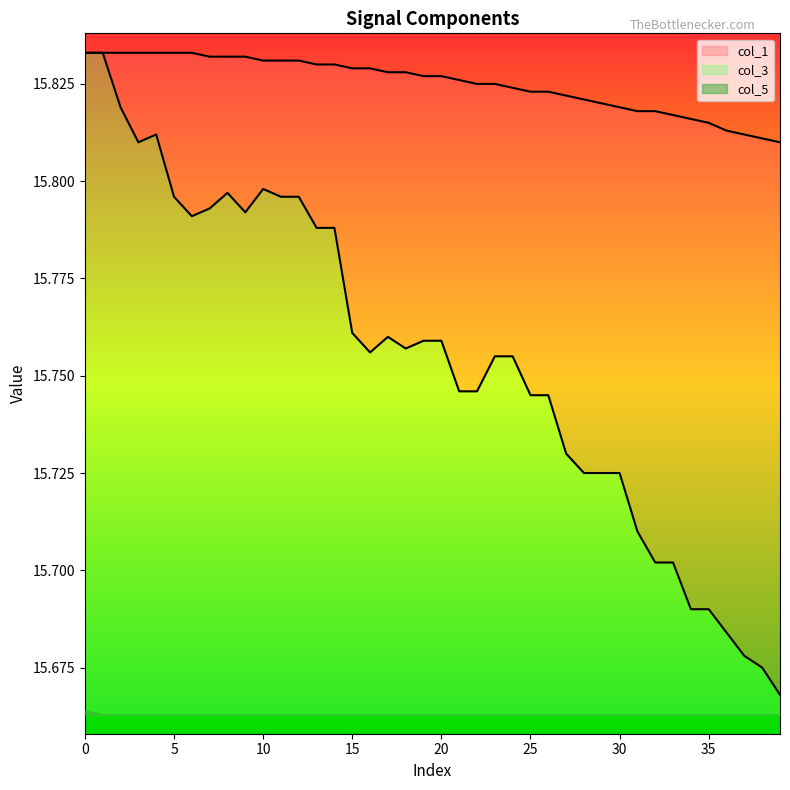

What is the label of the 3rd point from the right?

37